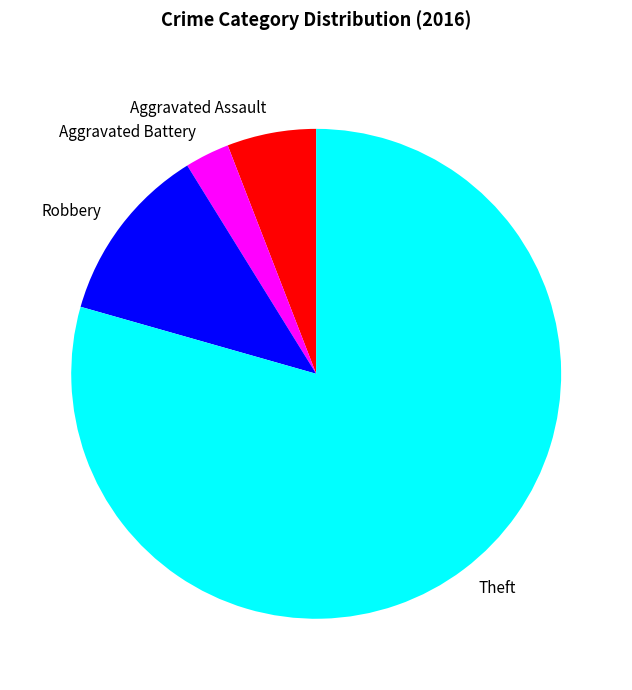

How many segments does this pie chart have?

4